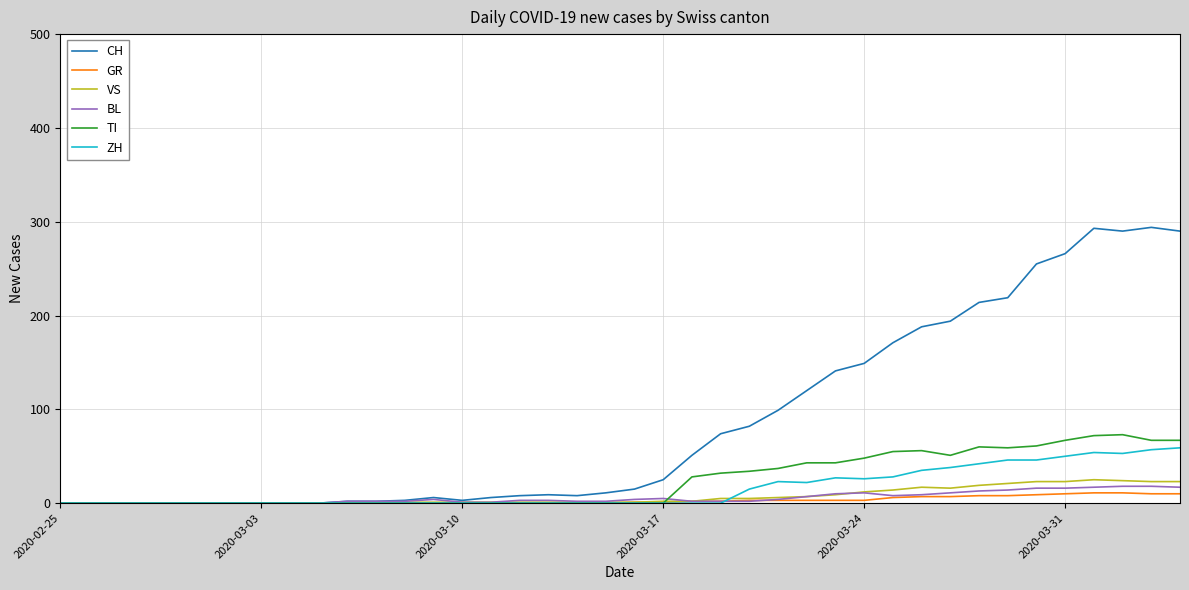

What is the highest value of the BL series?

18